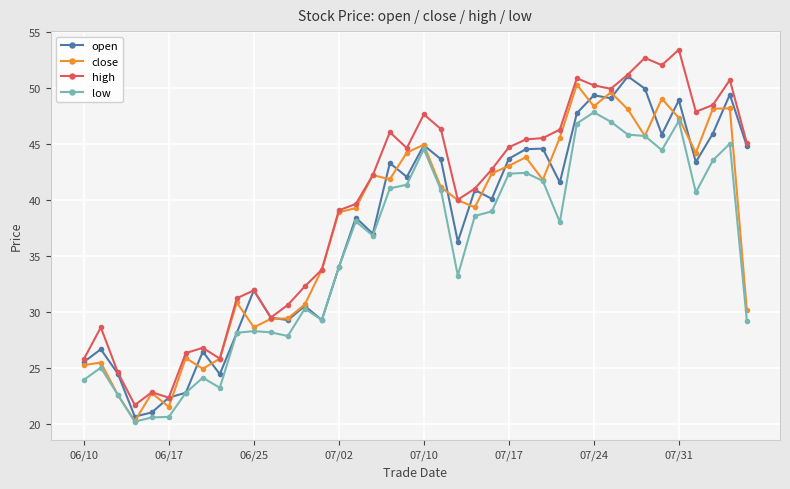

True or false: high has more than 2 interior local peaks.

True